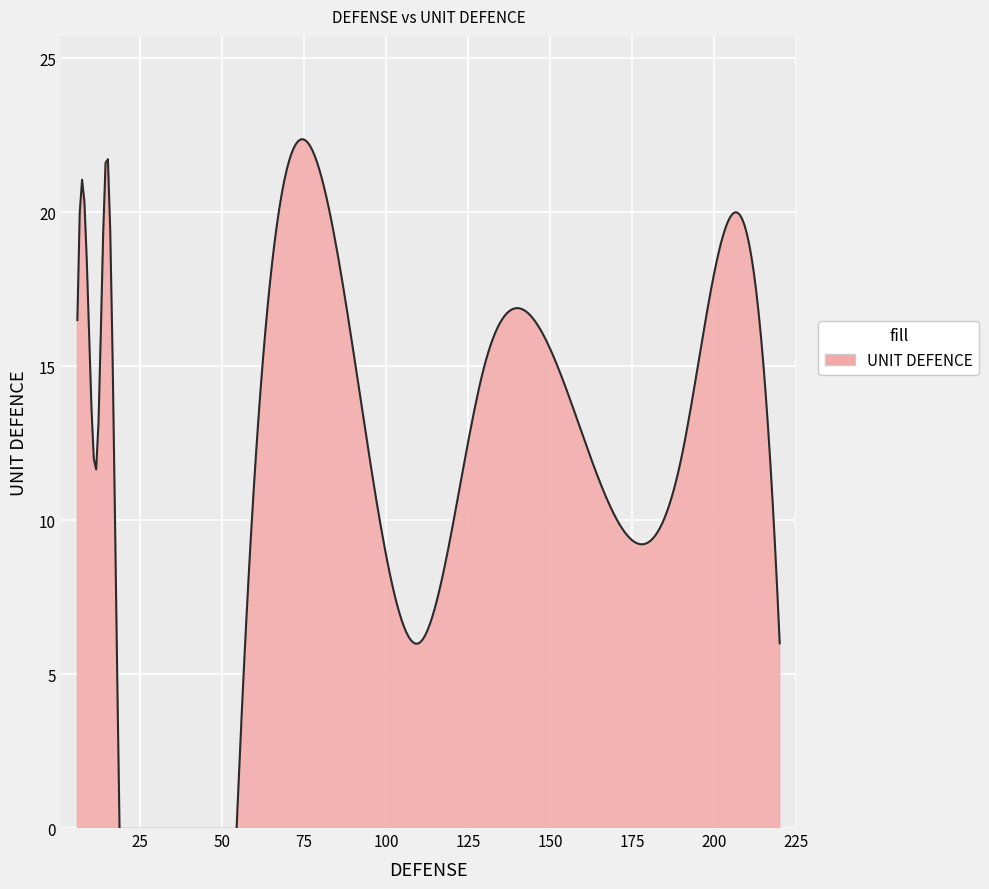

What is the minimum value shown in the chart?

3